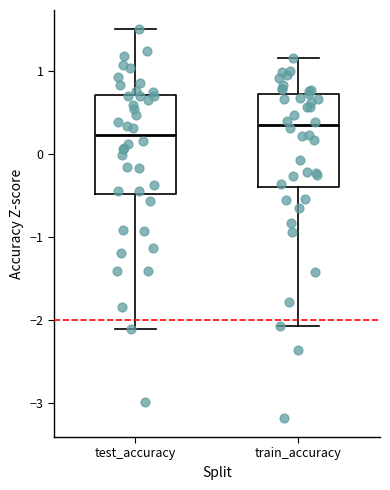

Where does the lower whisker of the box for train_accuracy end on the y-axis? The values are not printed on the chart, so give them approximately, as read against the axis.

-2.1